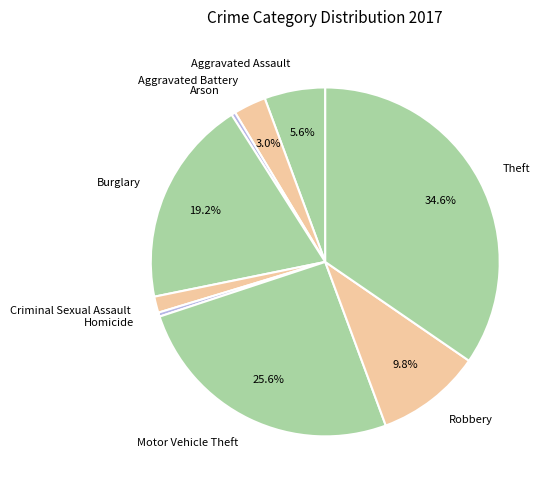

Between Criminal Sexual Assault and Burglary, which is larger?

Burglary